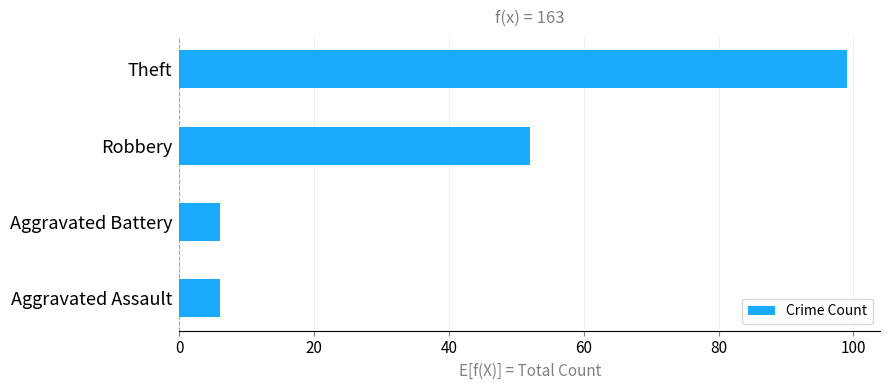

What value does the data have at Robbery?

52